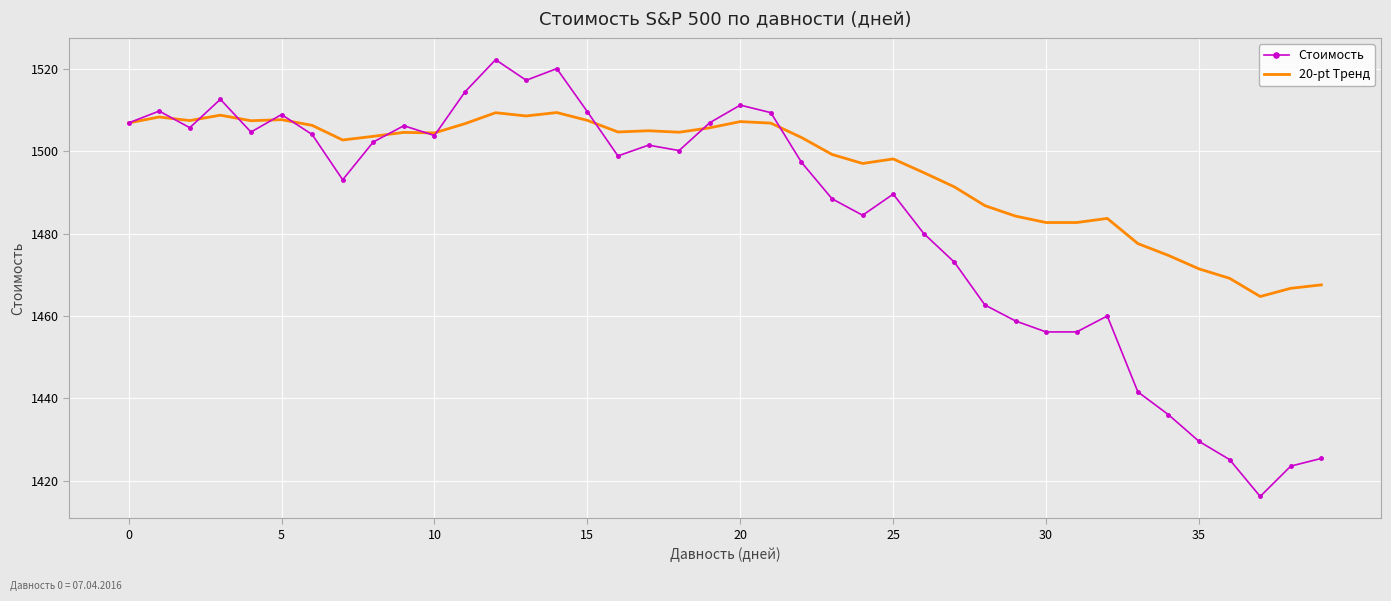

What is the difference between the maximum and minimum values in the 20-pt Тренд series?

44.7